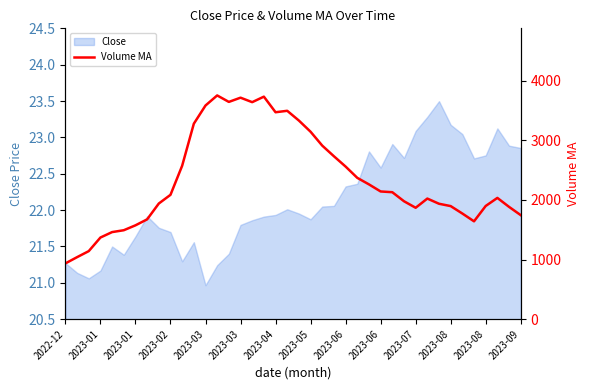

Does the chart have visible grid lines?

No